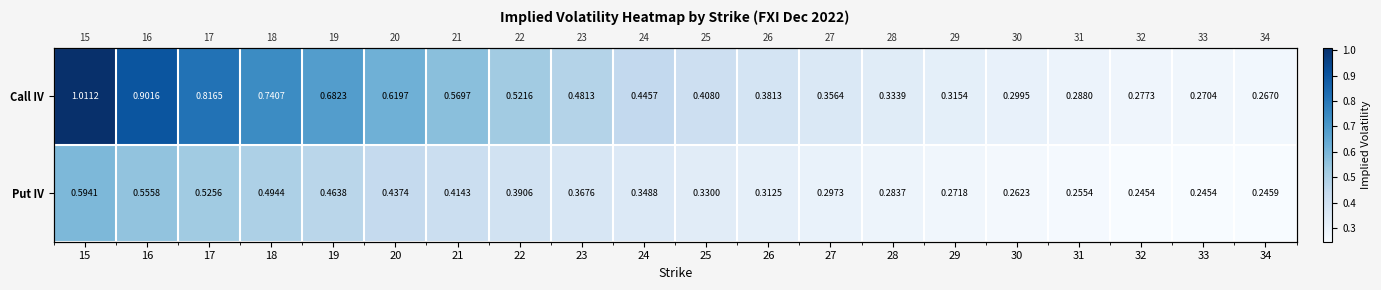

What is the approximate value of Call IV at 25?

0.4